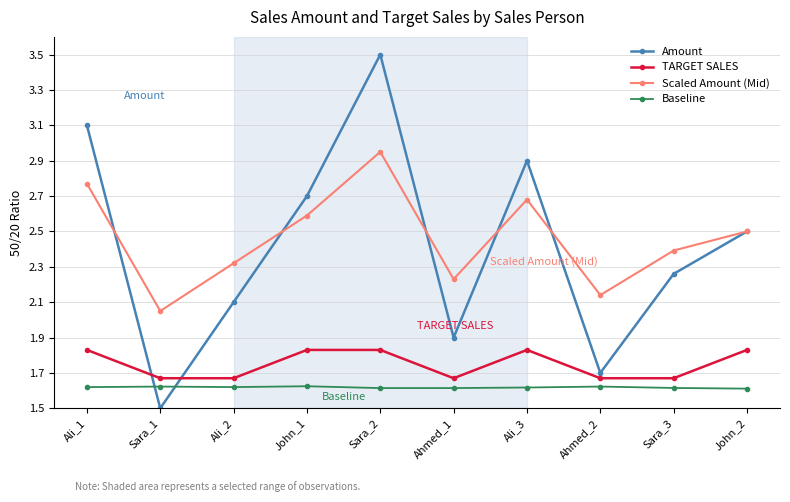

What position from the right is Sara_1?

9